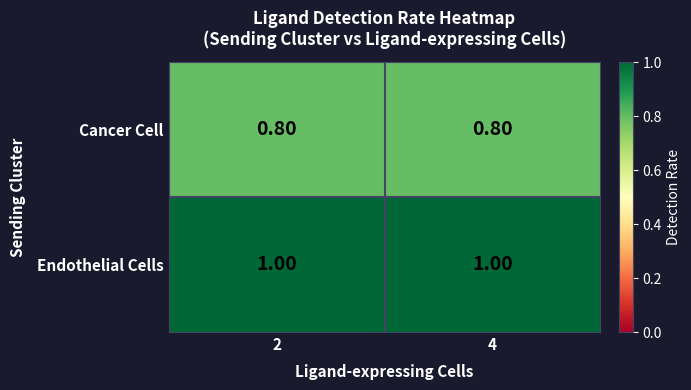

Which series has the largest total across all categories?

Endothelial Cells